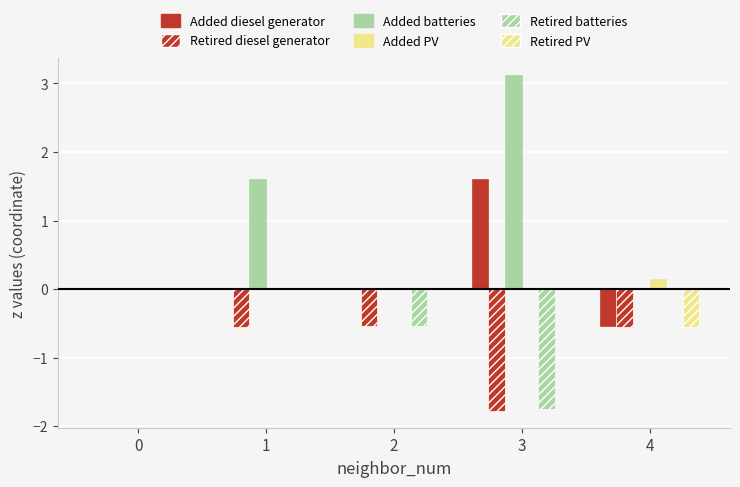

Which series has the largest total across all categories?

Added batteries